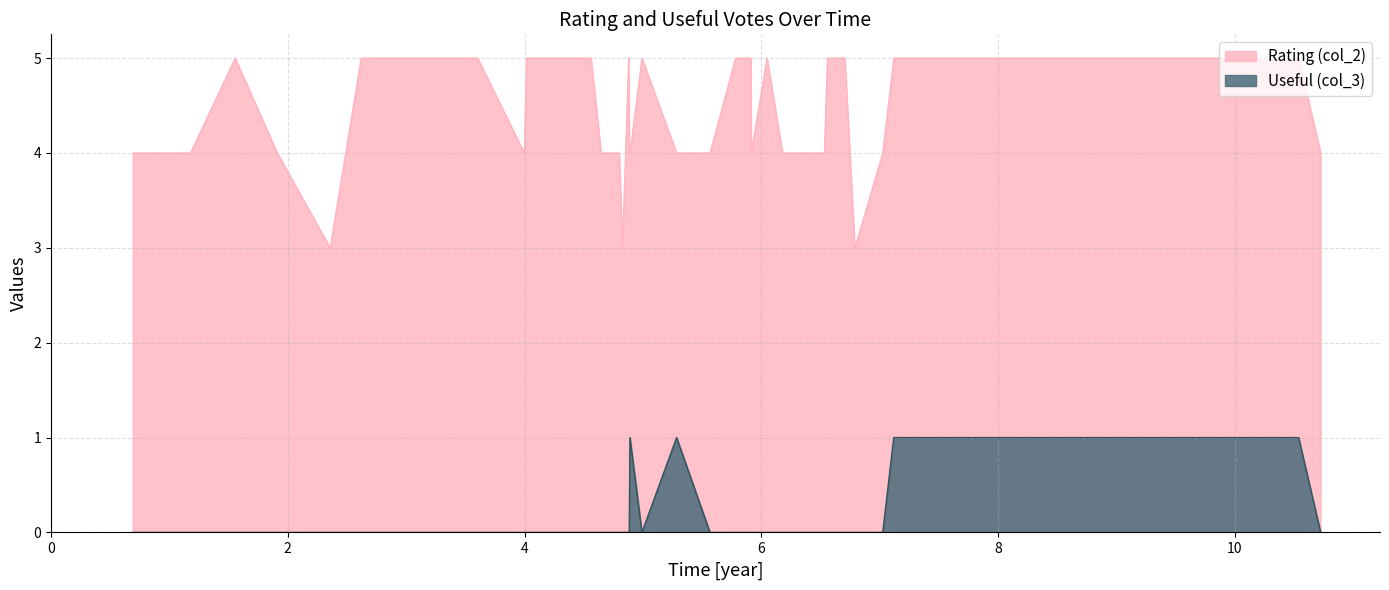

At how many categories does at least one series exceed 2?

40